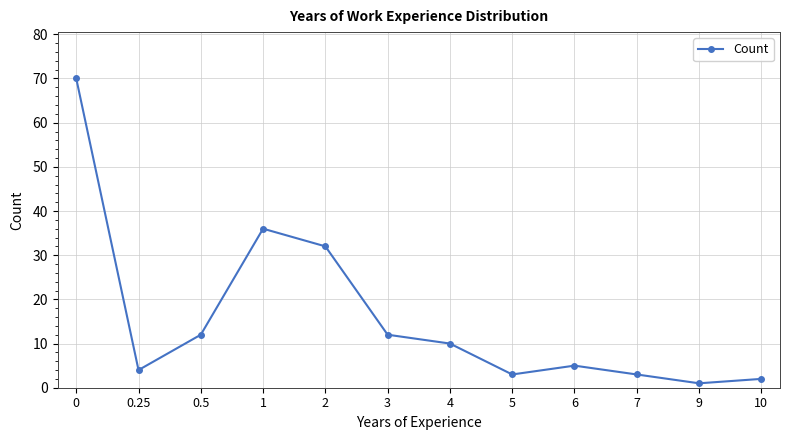

What is the change in value from 0 to 5?

-67